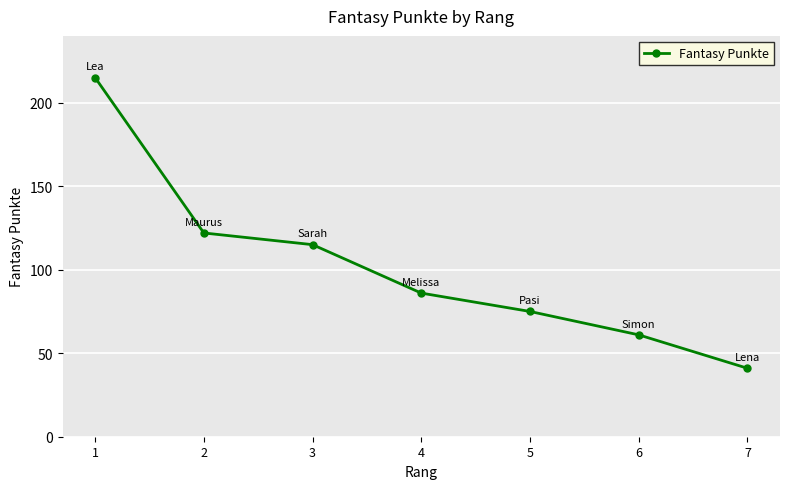

Rank the categories by value from lowest to highest.

7, 6, 5, 4, 3, 2, 1